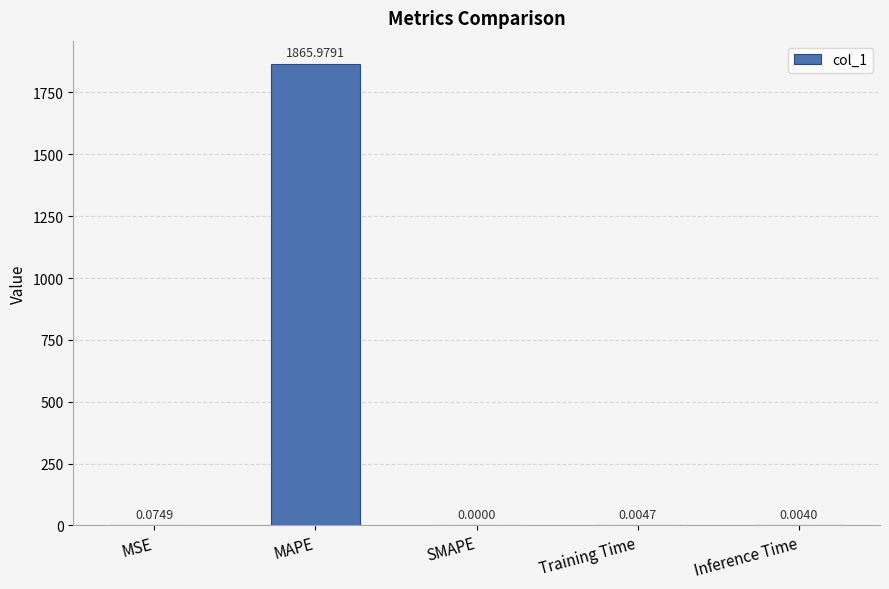

Which category has the highest value across all series?

MAPE